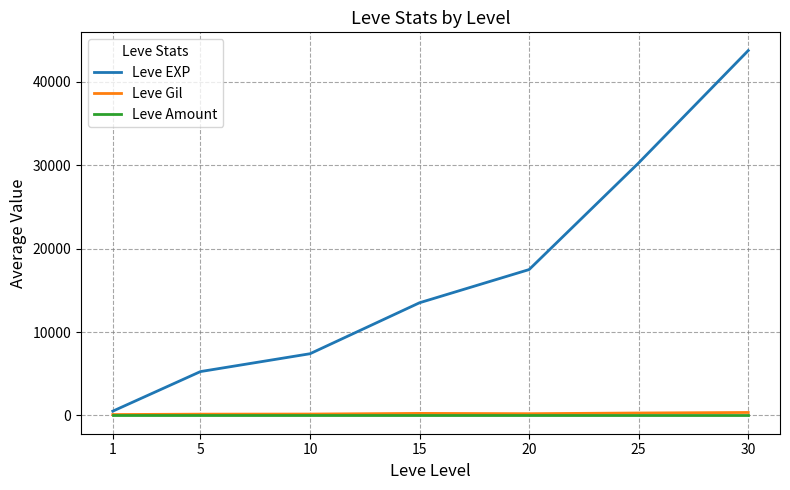

What is the greatest value displayed?

43730.0